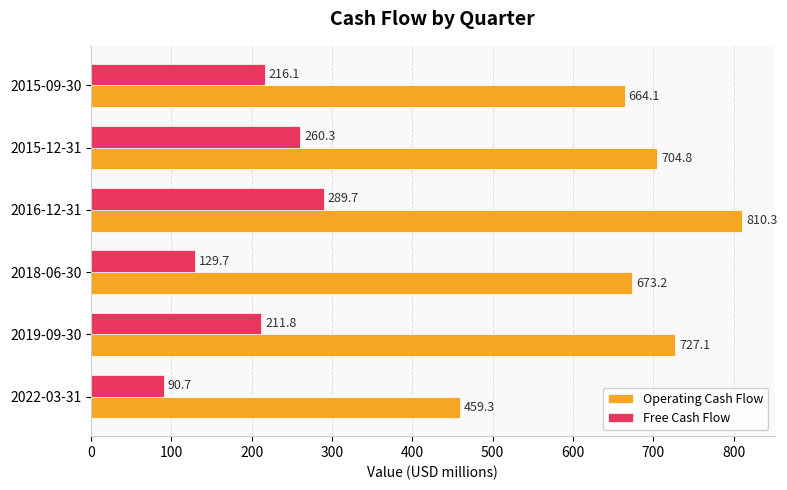

What is the average value of the Free Cash Flow series?

199.7